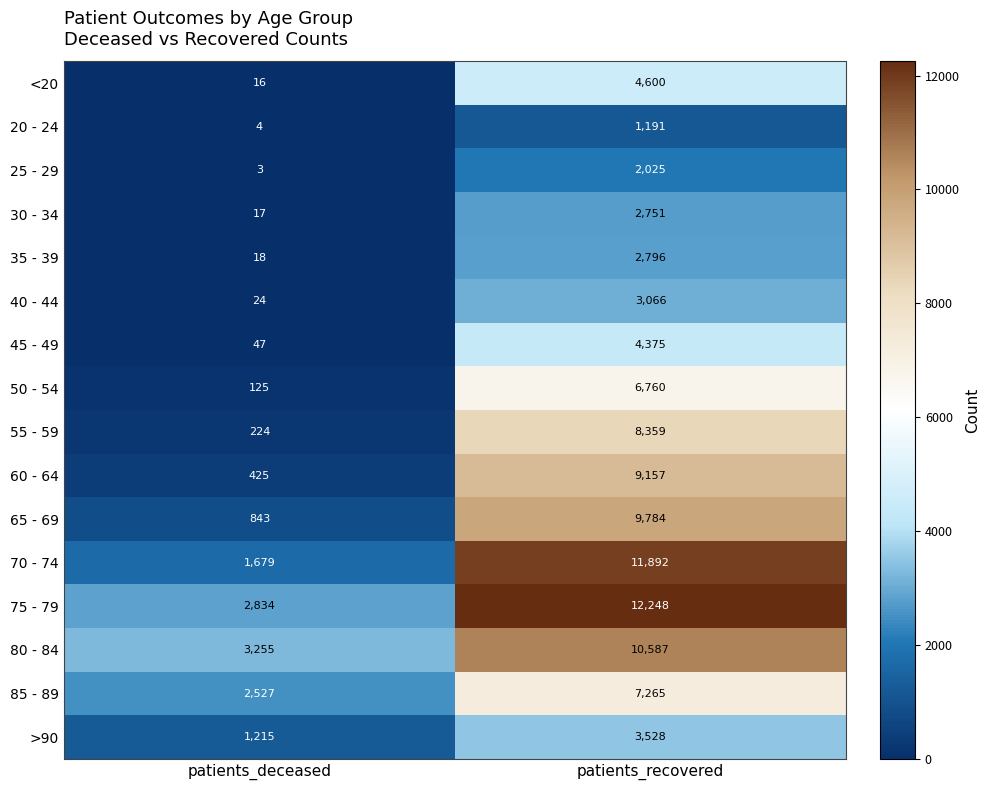

Which series has the widest spread of values?

70 - 74